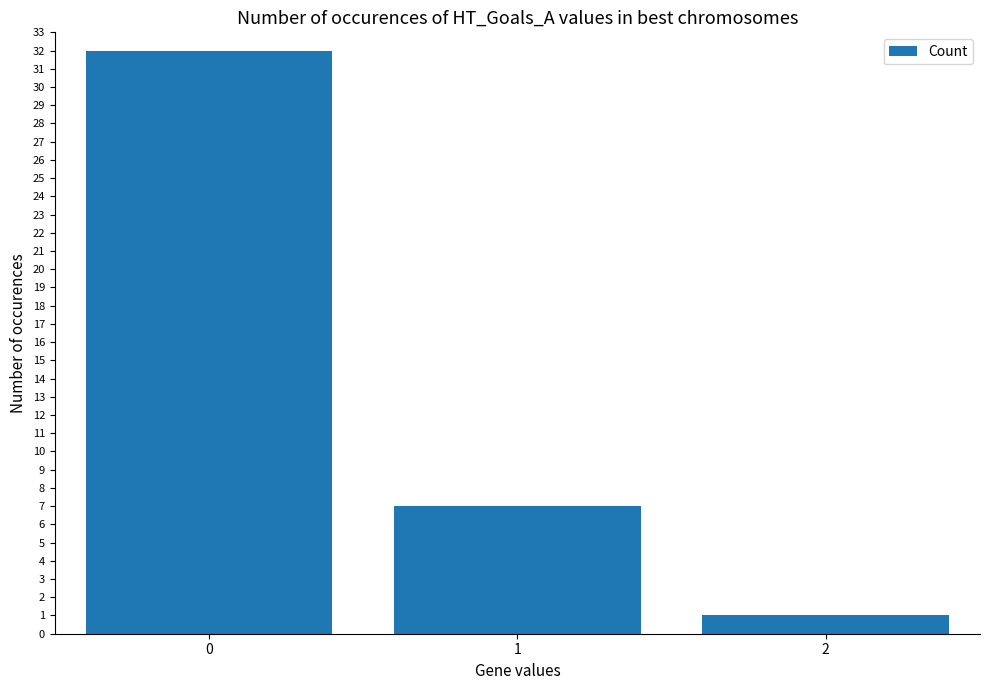

What is the difference between the maximum and second lowest values?

25